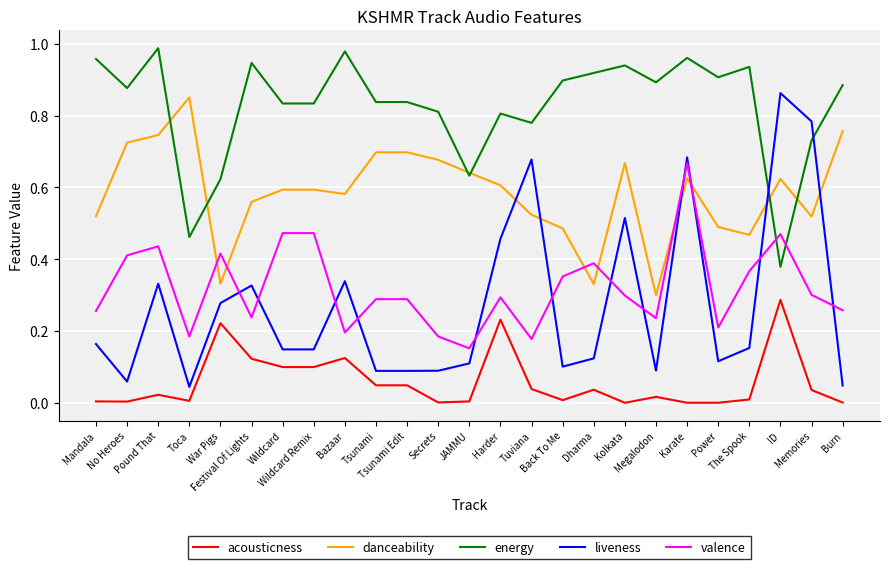

List the series in order of their peak value, highest first.

energy, liveness, danceability, valence, acousticness